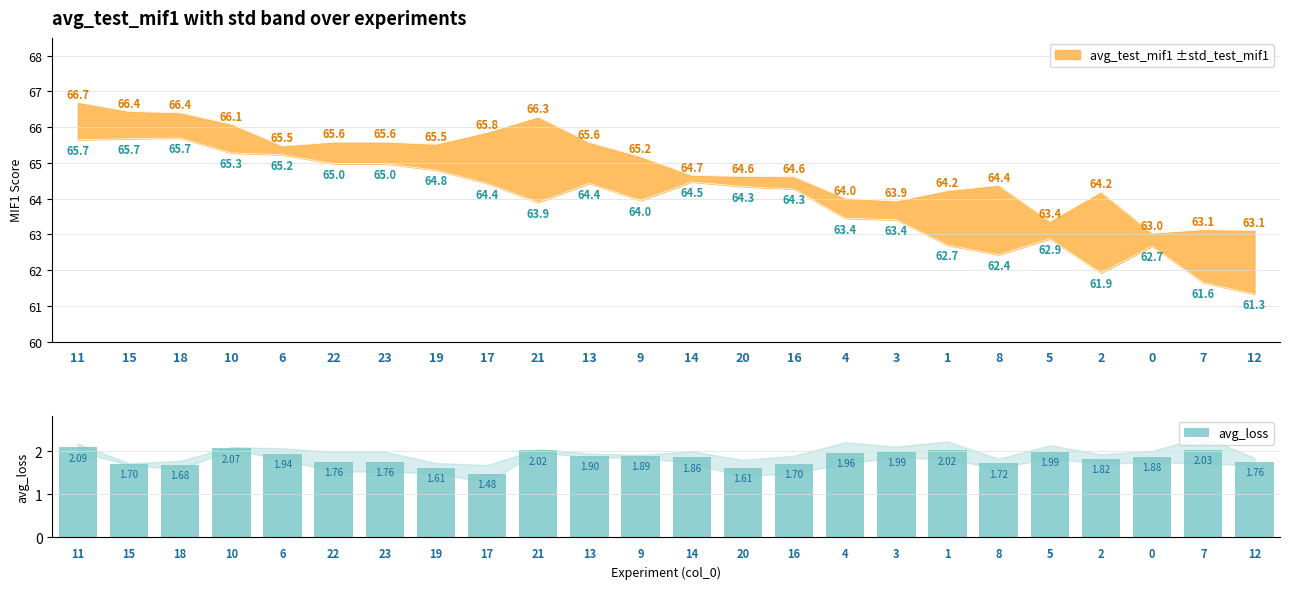

The value at 9 is 1.9. True or false?

True